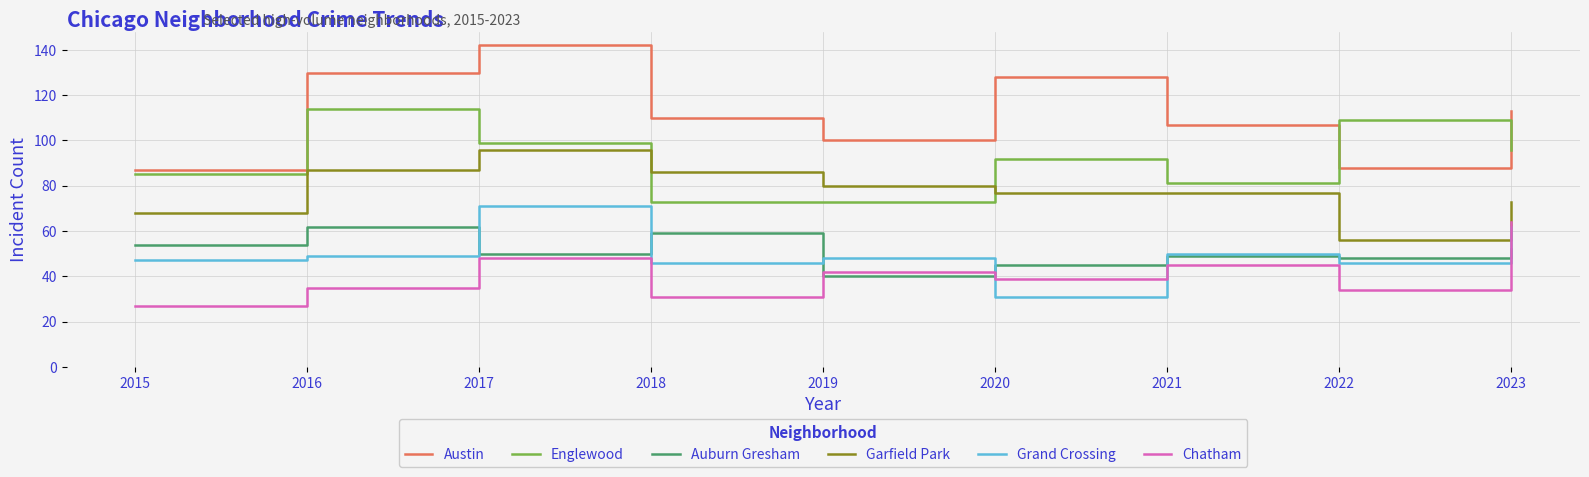

How many lines are shown in the chart?

6